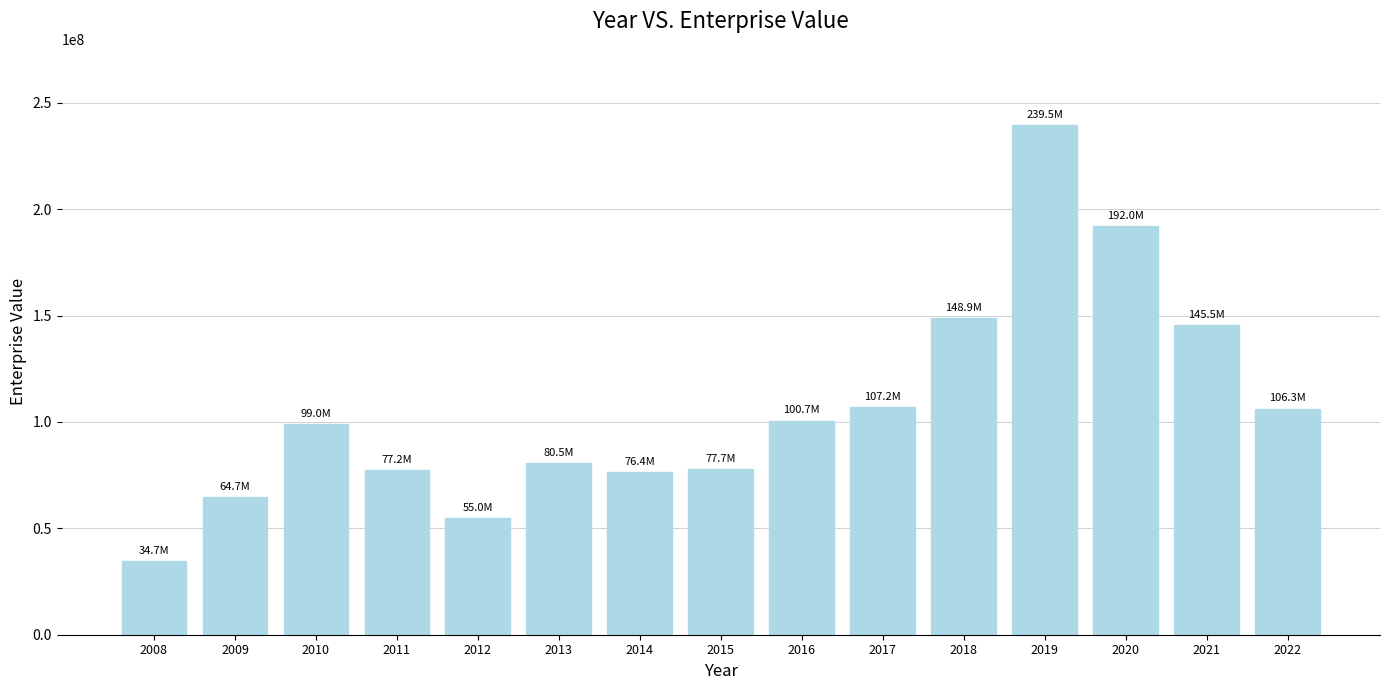

Are the bars horizontal?

No